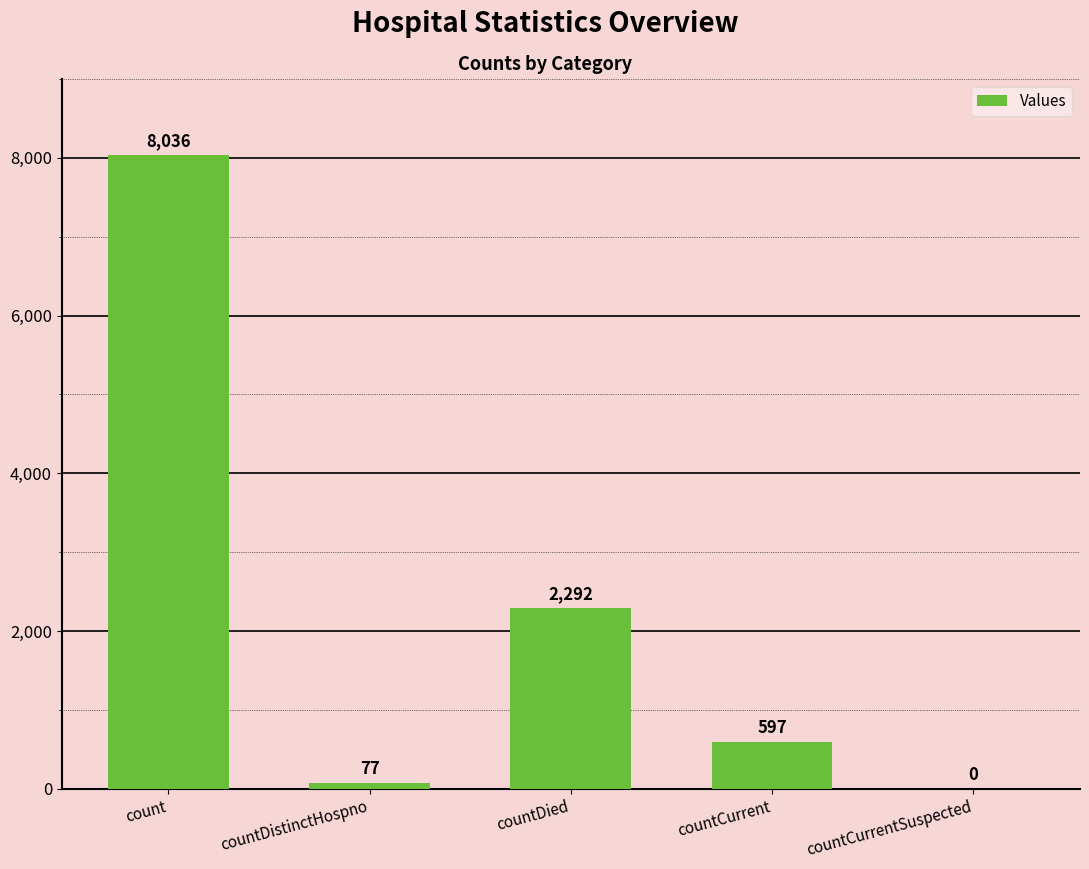

How many values are above zero?

4